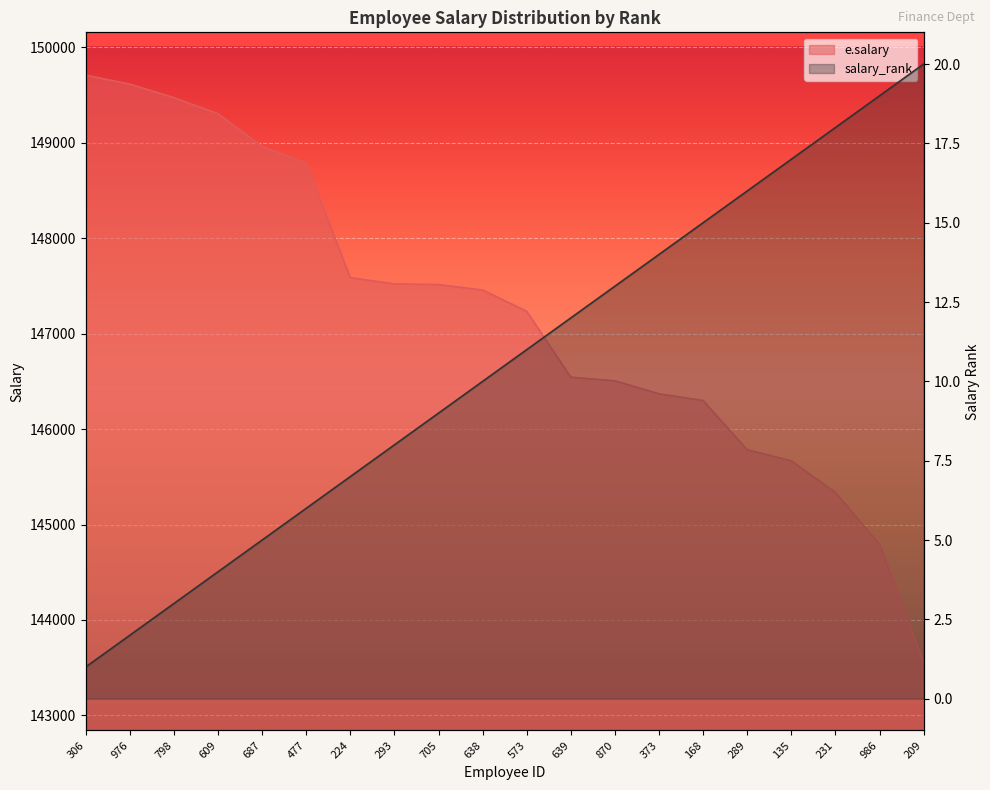

How many data points in e.salary are above 147456?

9